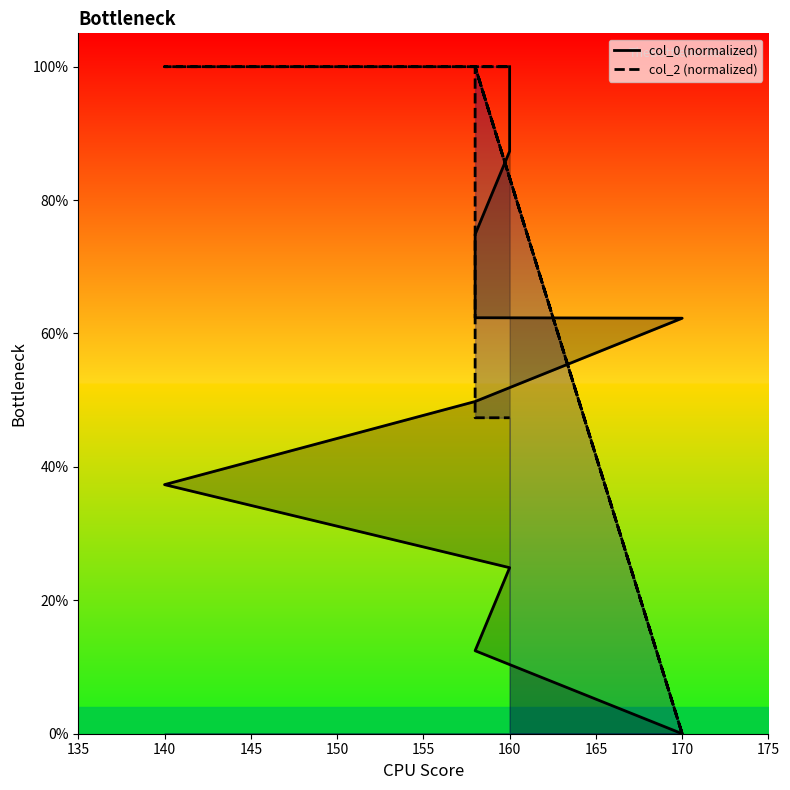

True or false: col_2 (normalized) and col_0 (normalized) cross at least once.

True